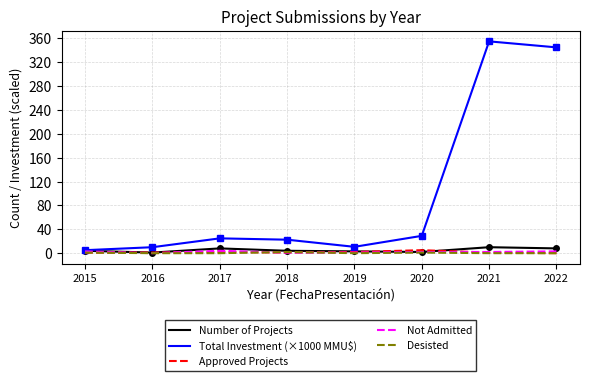

What value does the Number of Projects series have at 2020?

2.0